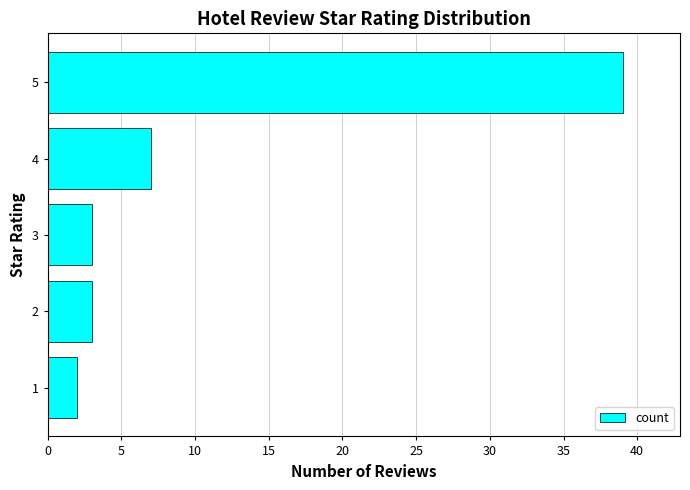

The value at 4 is 7. True or false?

True